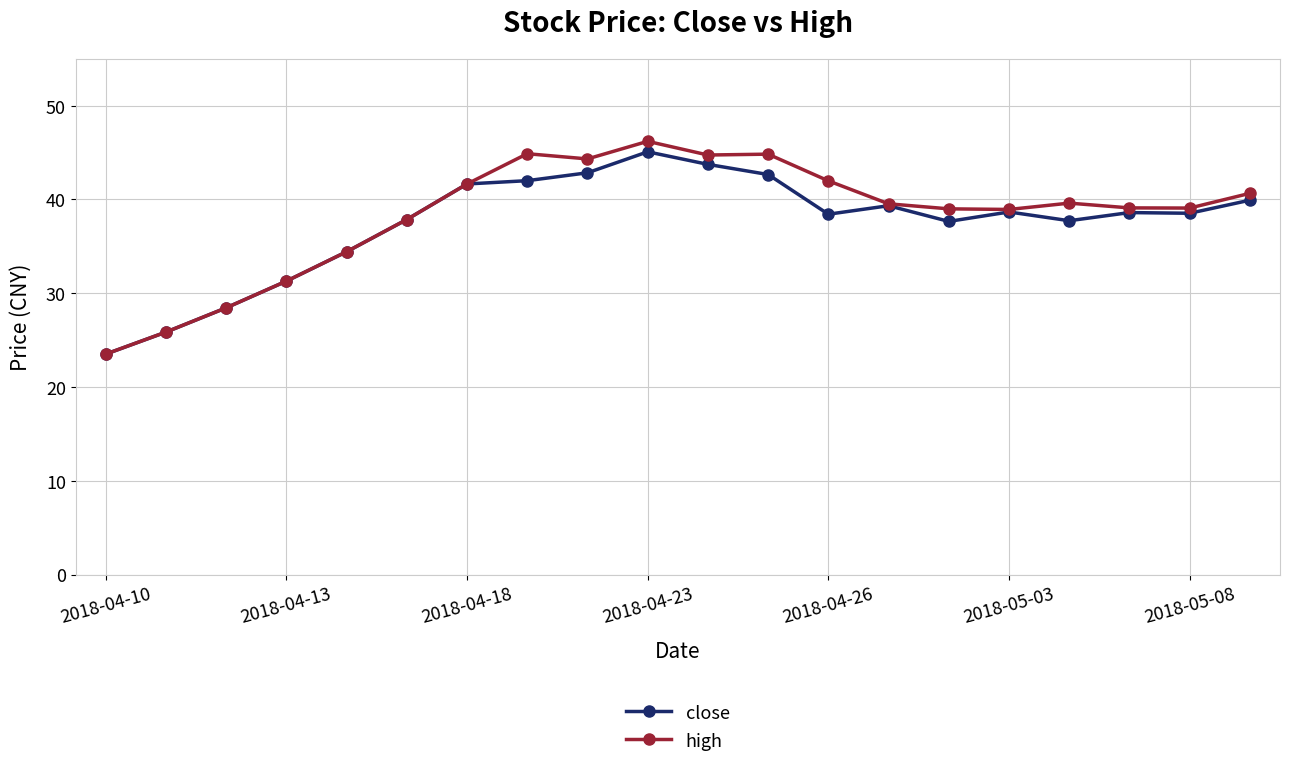

What is the value of the close point at the 7th from the left?

41.7